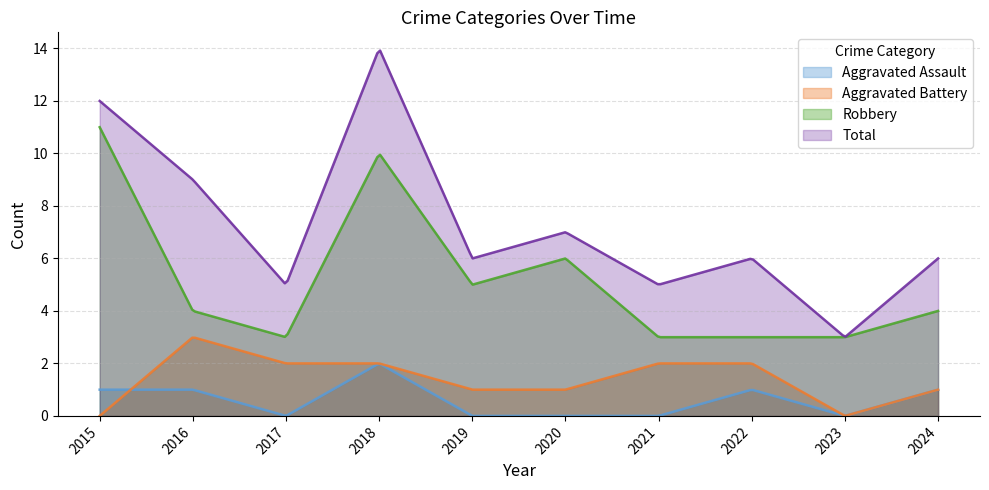

Is the value of Aggravated Battery at 2015 greater than the value of Robbery at 2019?

No